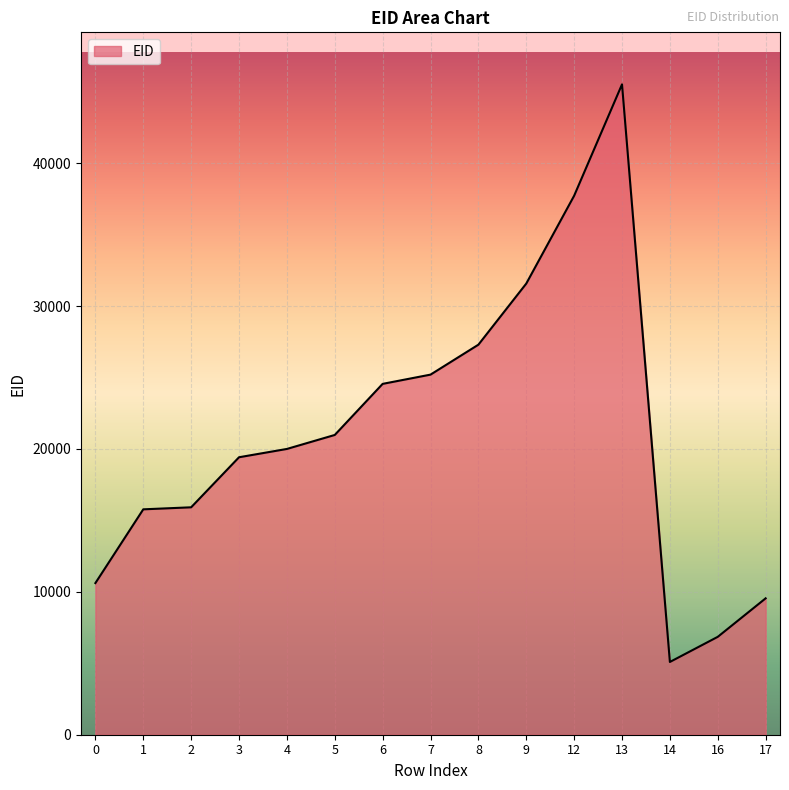

What is the difference between the maximum and minimum values?

40424